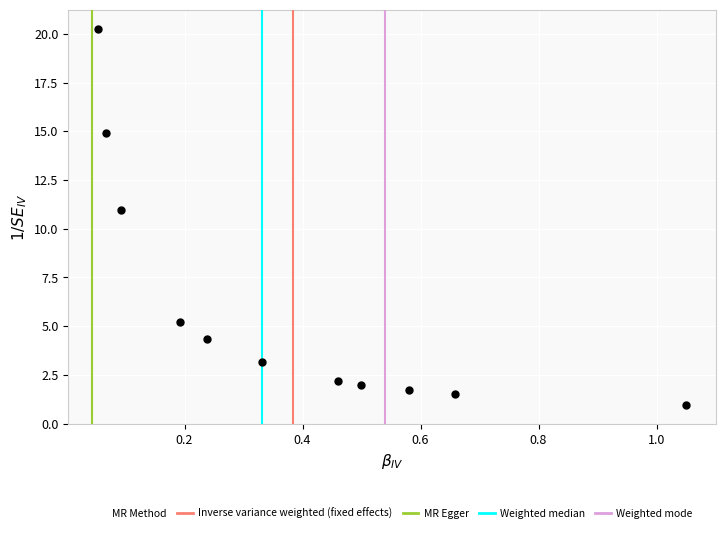

What Y value in the scatter plot is closest to 10?

11.0